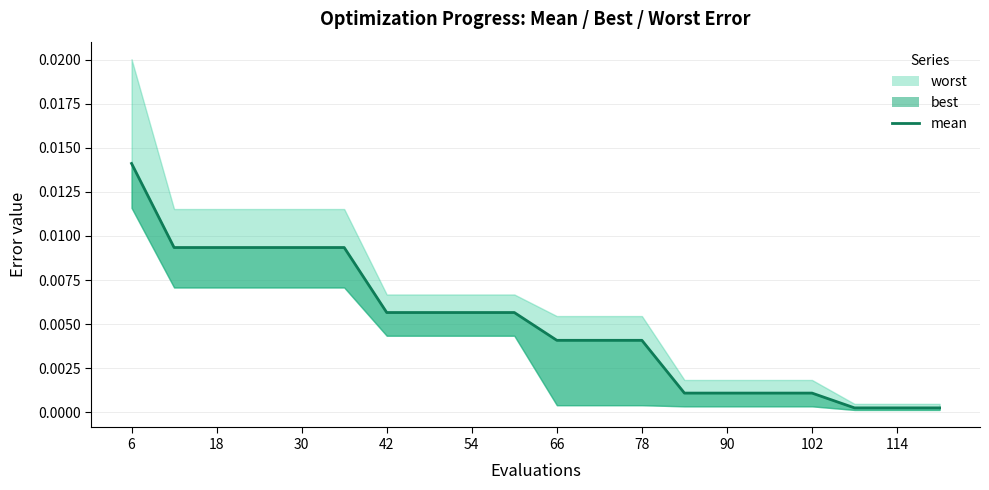

Between 42 and 6, which is larger?

6